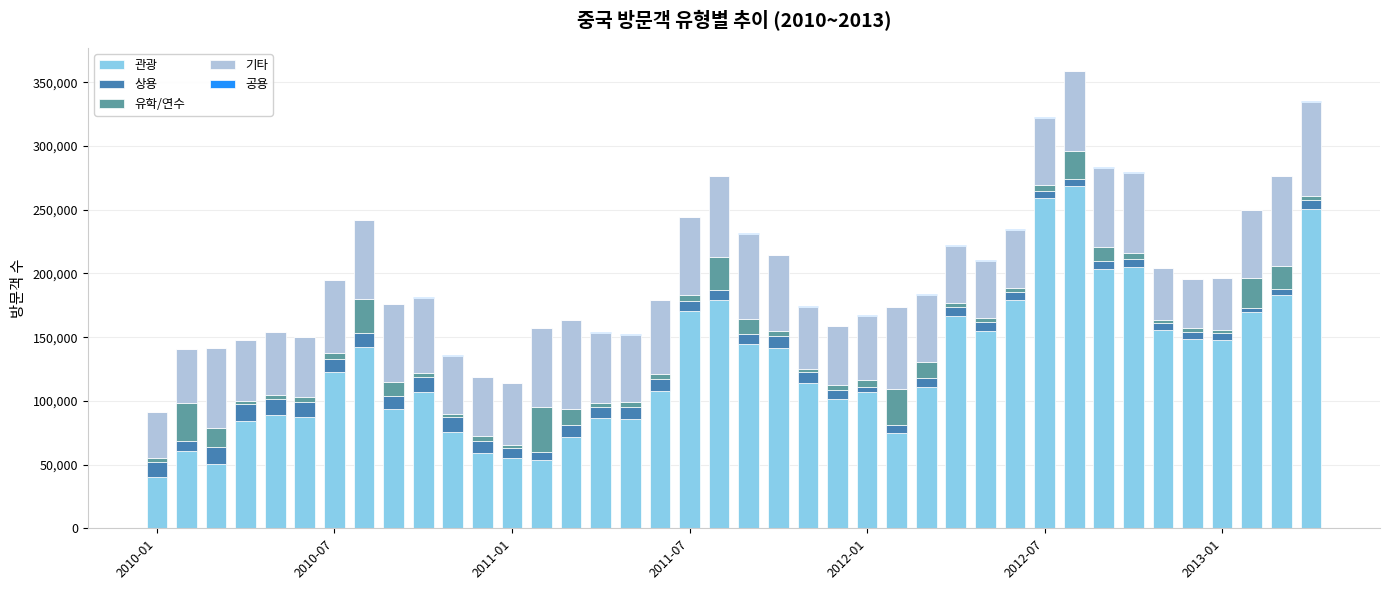

What is the highest value of the 관광 series?

268988